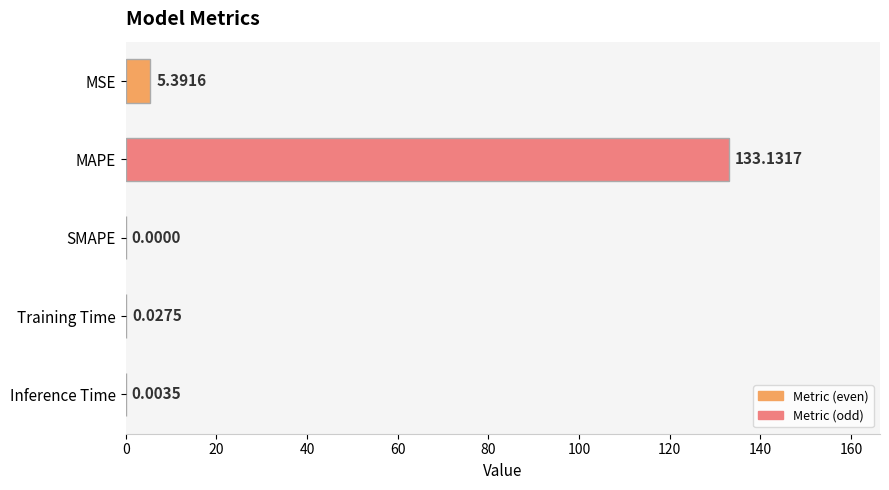

Which has a higher value, MSE or Inference Time?

MSE